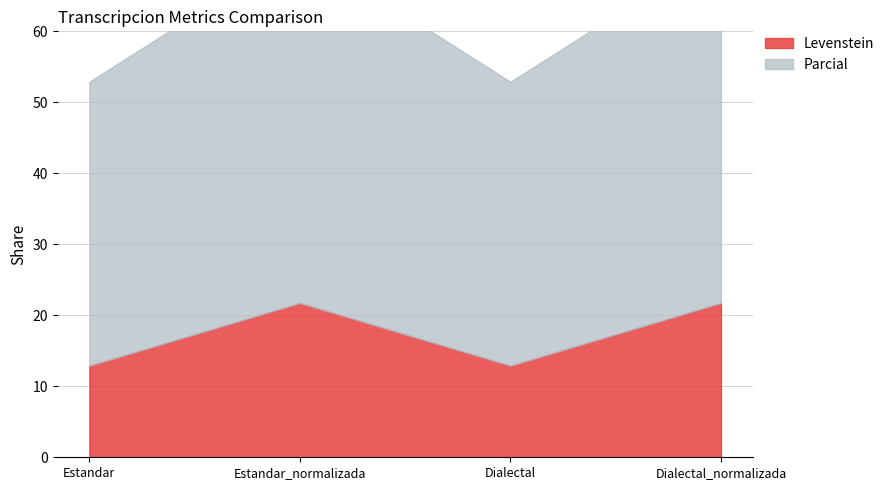

True or false: Parcial and Levenstein cross at least once.

False